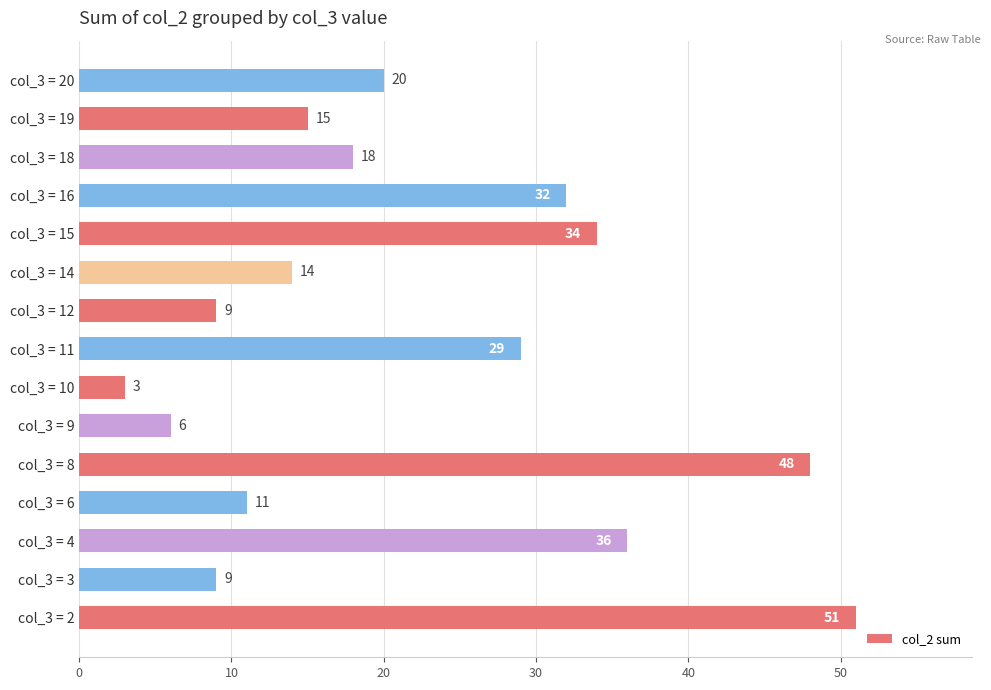

Approximately how many times larger is the value at col_3 = 19 compared to col_3 = 3?

1.7